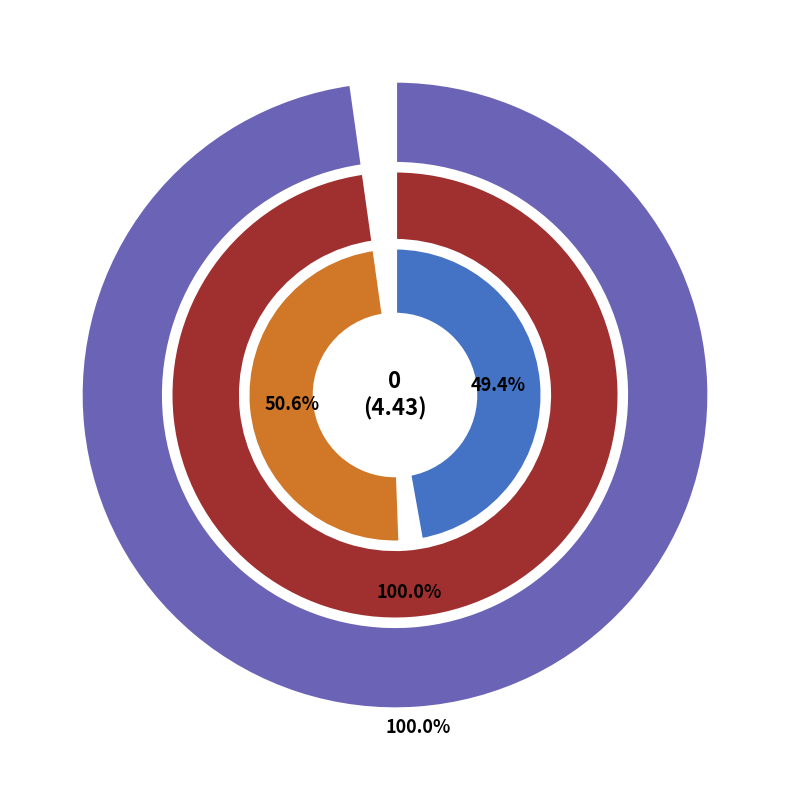

What is the change in value from 3 to 5?

+0.1